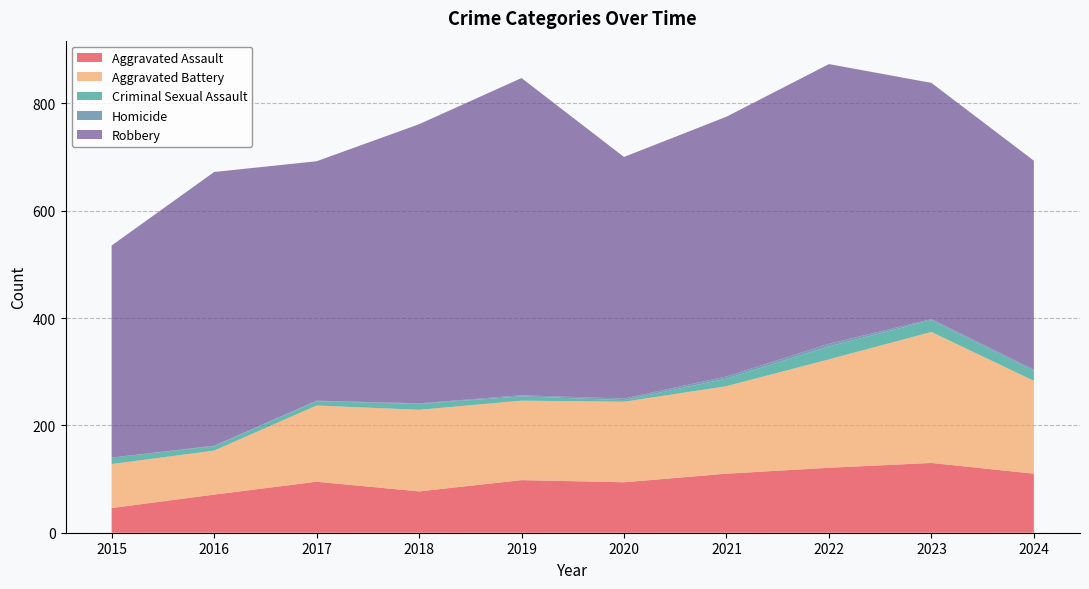

Reading left to right, extract all data points from this chart.

Aggravated Assault: 2015=46	2016=71	2017=95	2018=77	2019=98	2020=94	2021=110	2022=121	2023=130	2024=110
Aggravated Battery: 2015=82	2016=82	2017=142	2018=152	2019=148	2020=150	2021=163	2022=202	2023=244	2024=173
Criminal Sexual Assault: 2015=12	2016=8	2017=8	2018=11	2019=8	2020=3	2021=14	2022=24	2023=22	2024=18
Homicide: 2015=0	2016=1	2017=1	2018=1	2019=2	2020=3	2021=4	2022=5	2023=2	2024=3
Robbery: 2015=395	2016=510	2017=446	2018=520	2019=591	2020=450	2021=484	2022=521	2023=440	2024=389